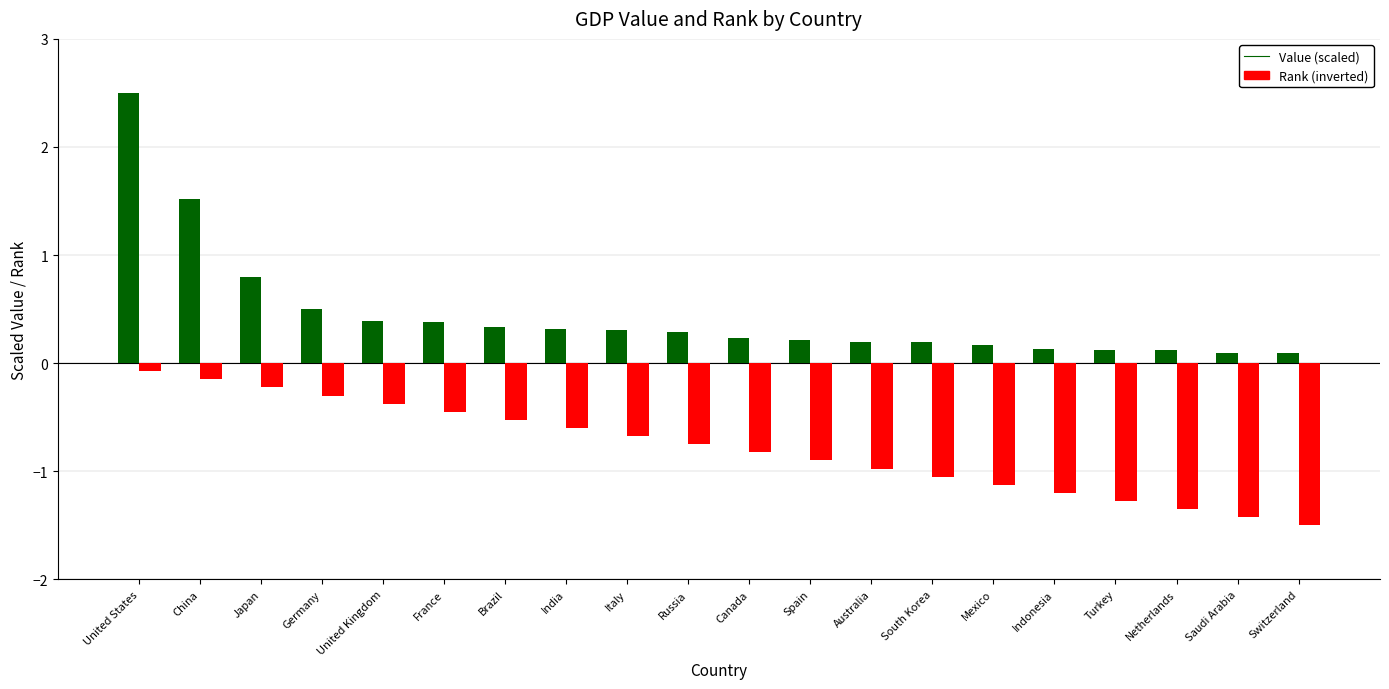

At how many categories does at least one series exceed 0?

20